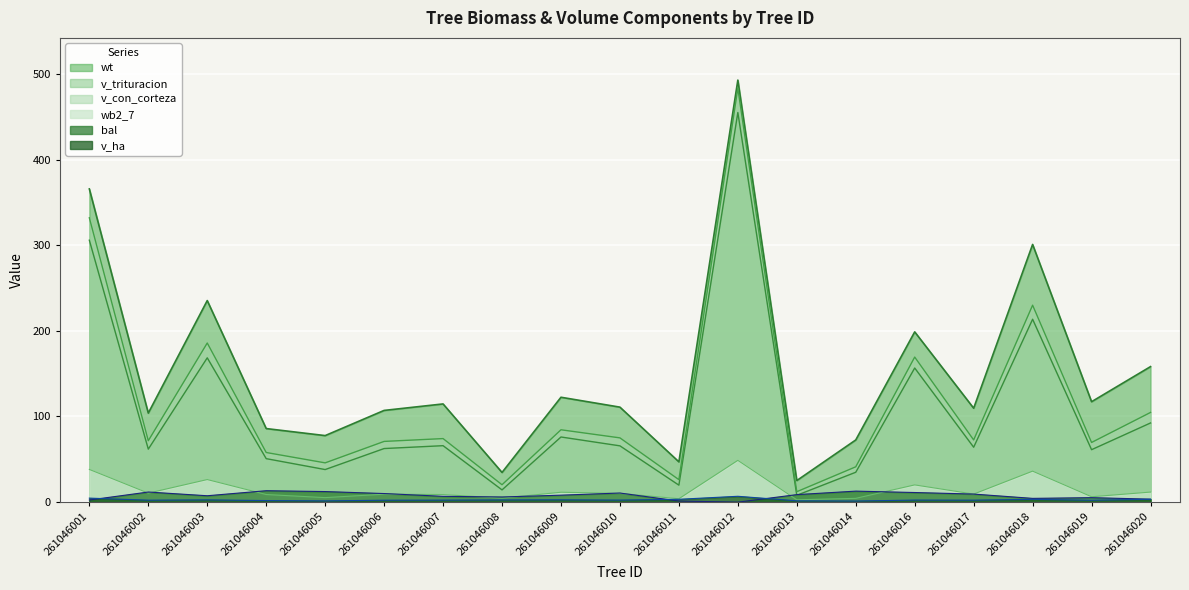

At which category does wb2_7 reach its first local valley?

261046002